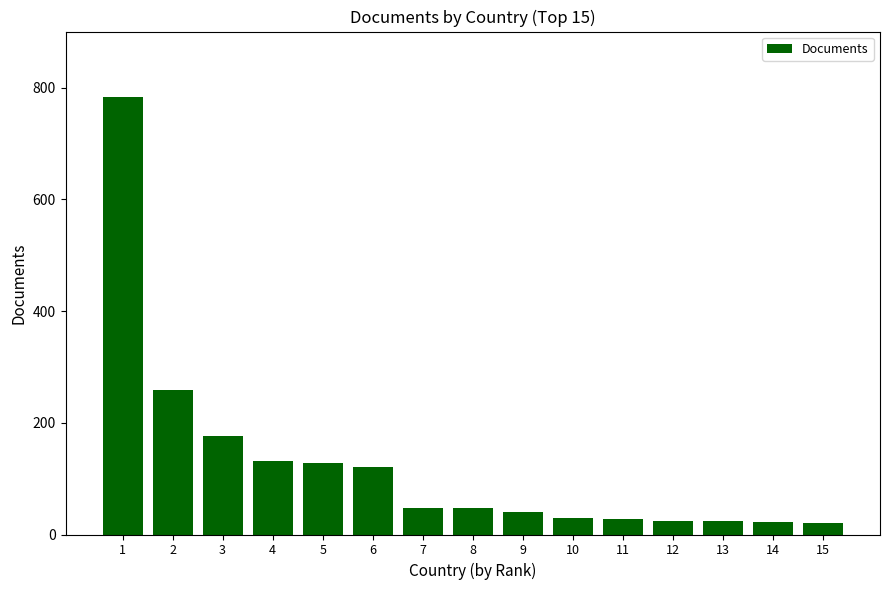

What is the smallest value displayed?

21